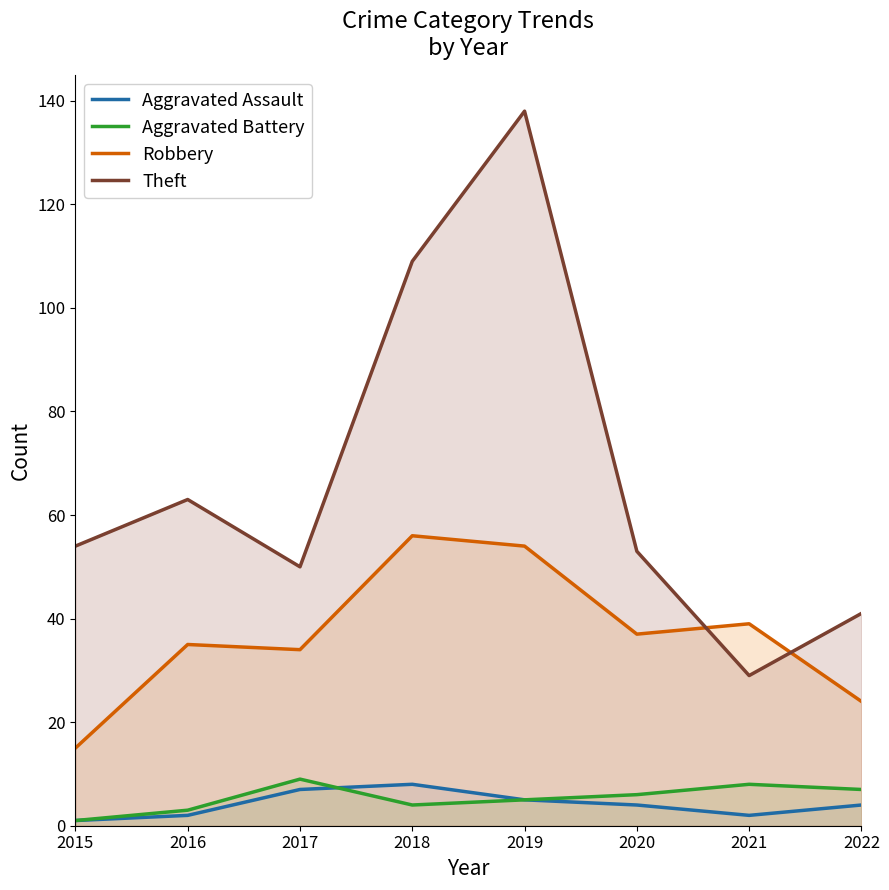

How many values in the Robbery series are below 37?

4